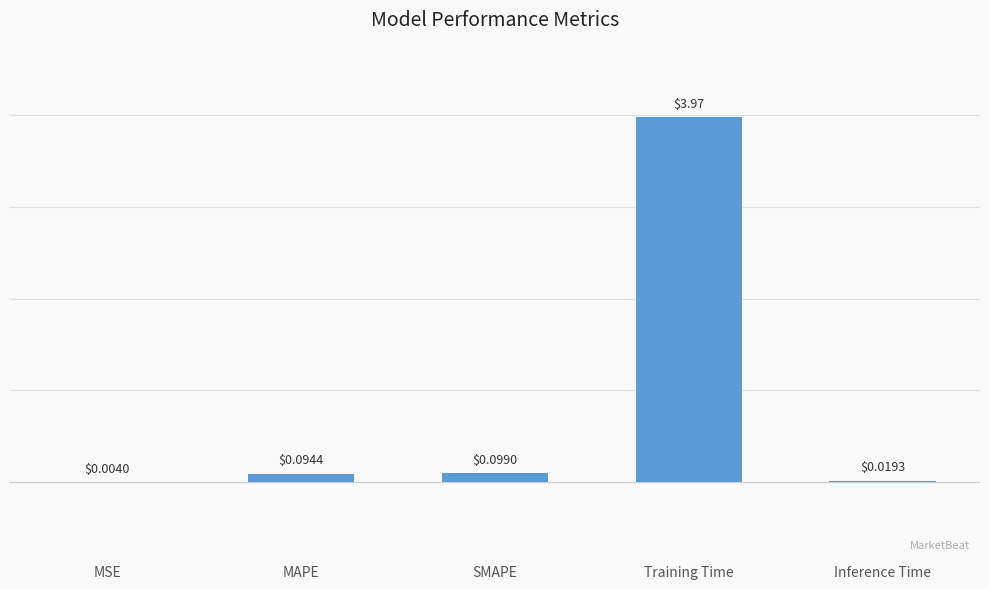

At which label is the value closest to 1?

SMAPE